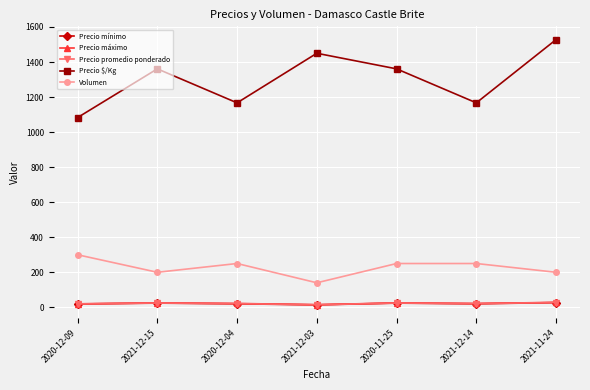

Which series has the largest range (max minus min)?

Precio $/Kg